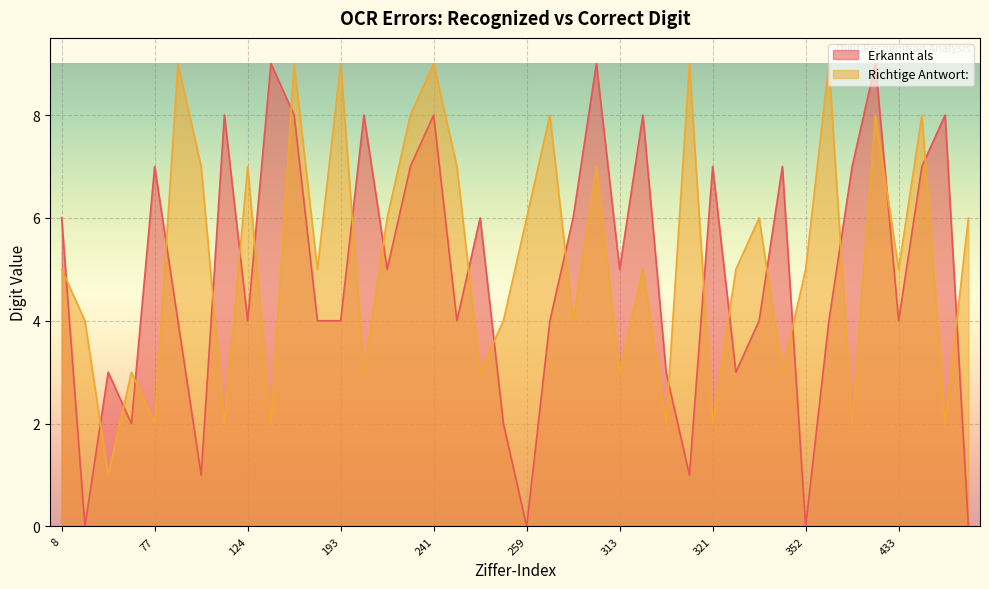

How many interior local peaks does the Richtige Antwort: series have?

14